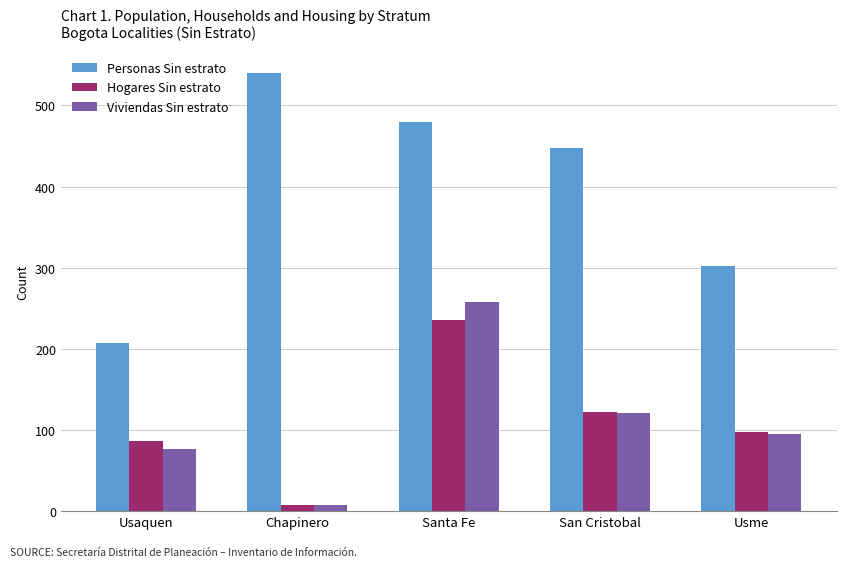

Rank the series by their maximum value, from lowest to highest.

Hogares Sin estrato, Viviendas Sin estrato, Personas Sin estrato